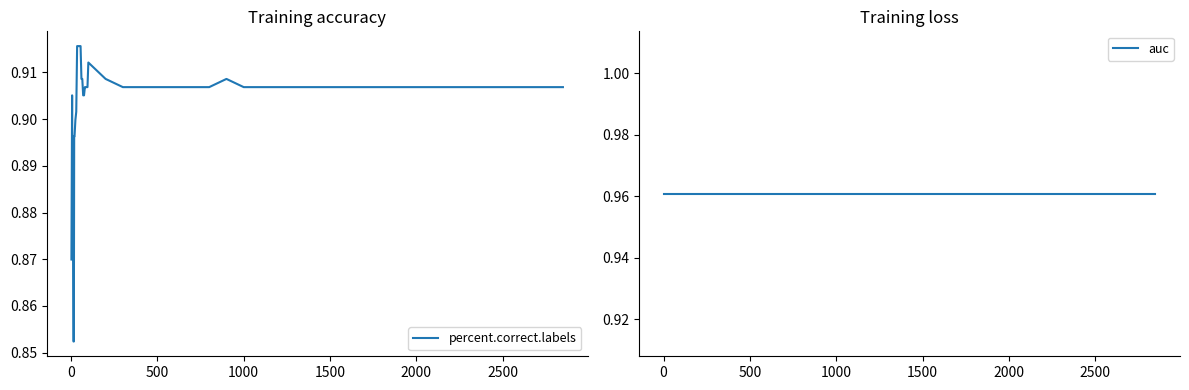

True or false: percent.correct.labels and auc intersect in this chart.

False